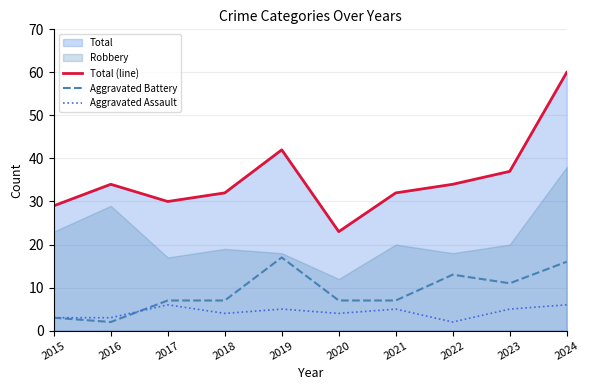

What is the difference between the maximum and second lowest values in the Aggravated Assault series?

3